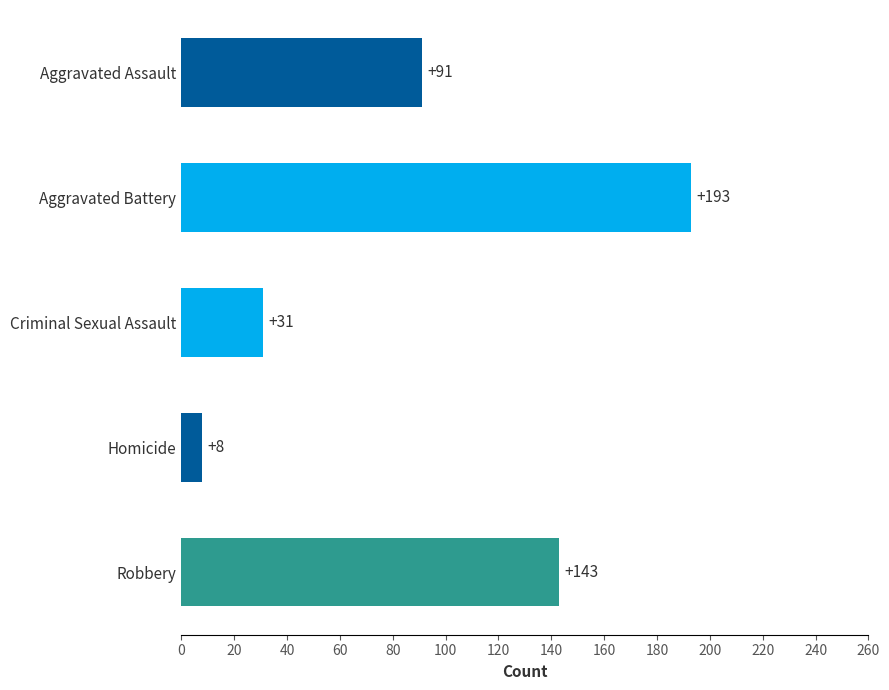

How many values are between 31 and 143?

3